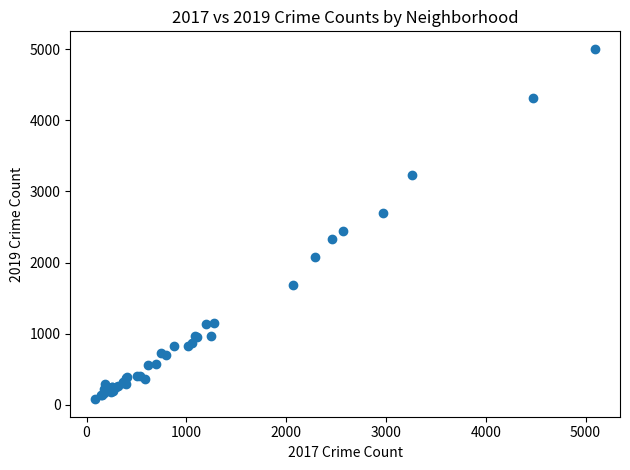

What Y value in the scatter plot is closest to 2542?

2441